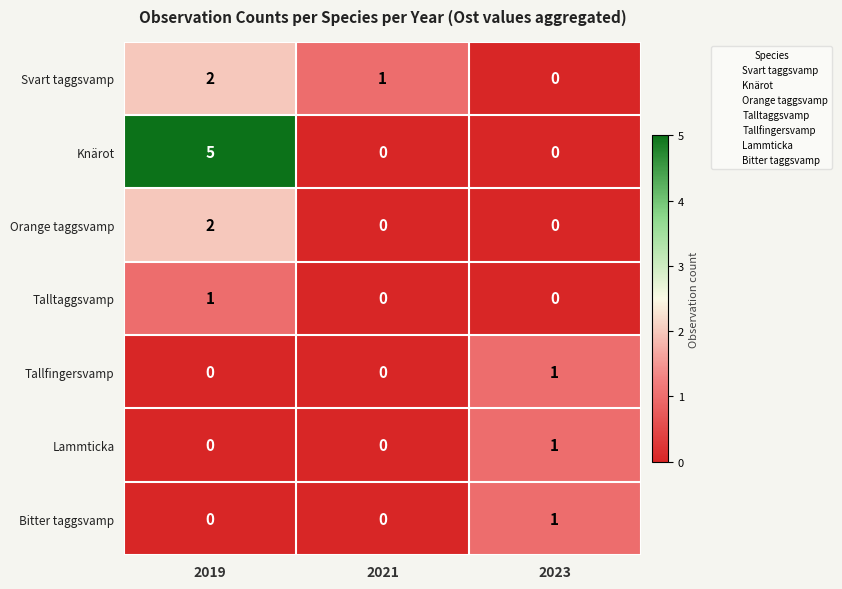

What is the highest value of the Knärot series?

5